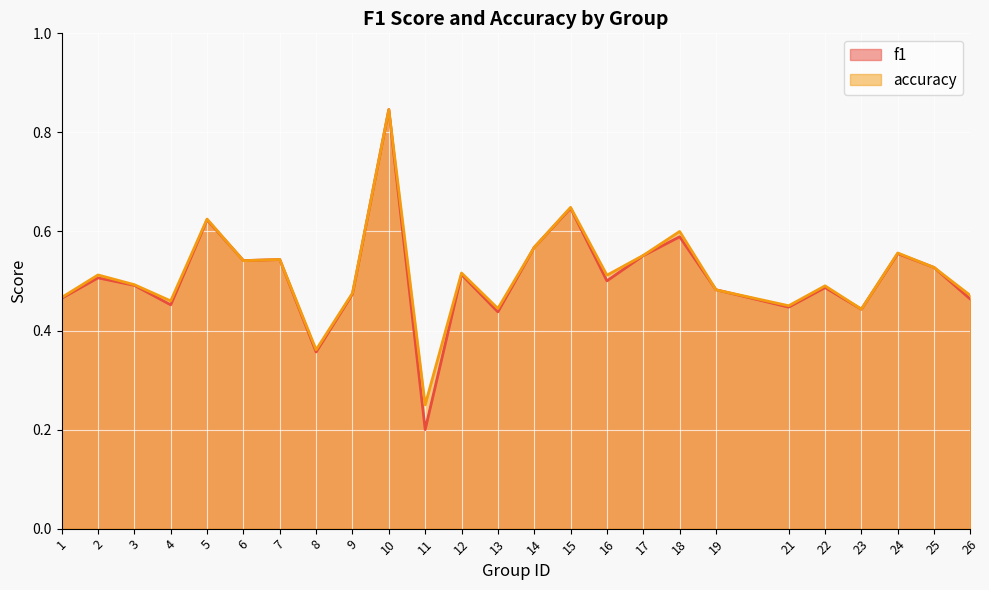

What is the highest value of the accuracy series?

0.8